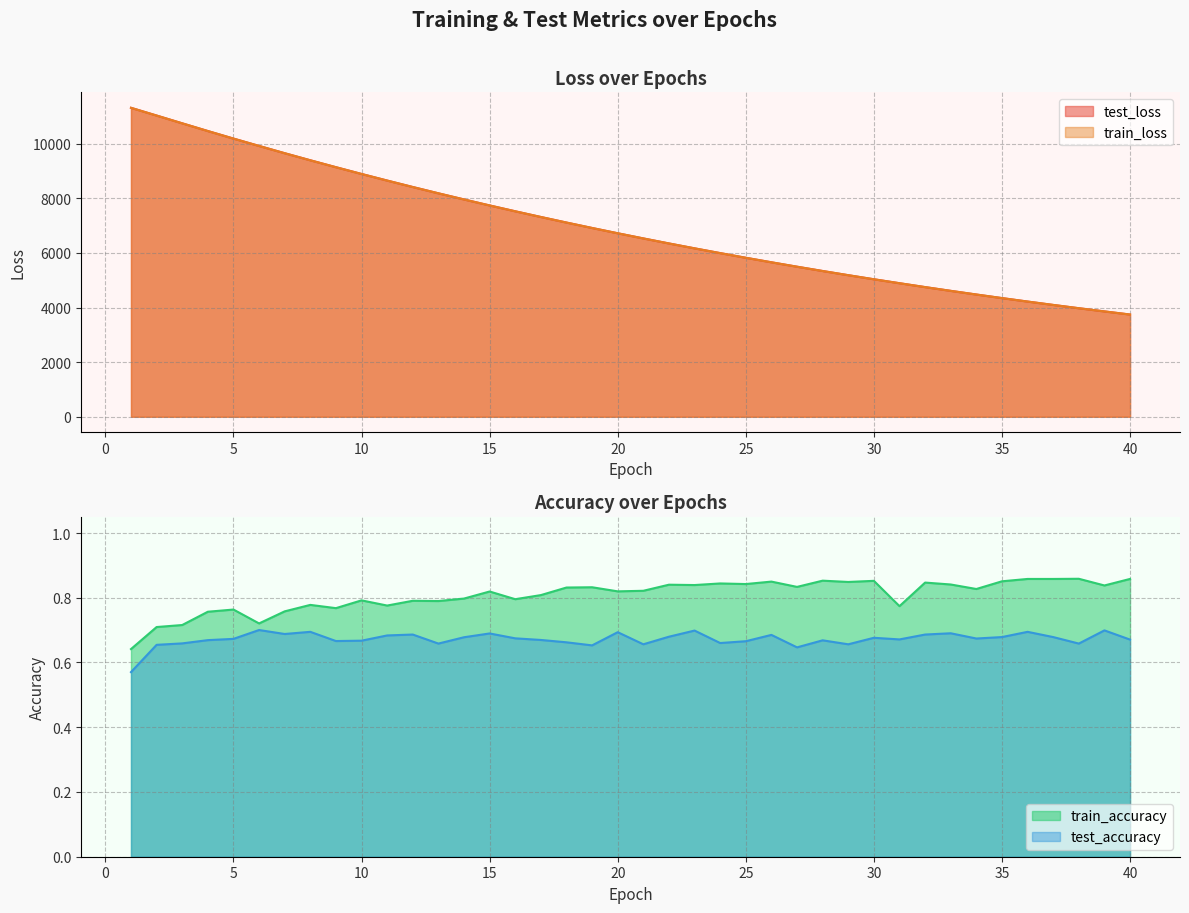

Reading left to right, transcribe all the data shown in this chart.

test_loss: 1=11314.8	2=11031.5	3=10746.6	4=10464.2	5=10187.9	6=9918.5	7=9652.2	8=9393.2	9=9140.1	10=8892.2	11=8650.7	12=8414.4	13=8183.8	14=7958.9	15=7739.3	16=7525.3	17=7316.6	18=7112.7	19=6914.2	20=6720.7	21=6531.7	22=6347.7	23=6168.5	24=5993.8	25=5823.4	26=5657.5	27=5496.0	28=5338.6	29=5185.4	30=5036.1	31=4891.3	32=4749.2	33=4611.5	34=4477.6	35=4346.8	36=4219.7	37=4096.1	38=3975.7	39=3858.6	40=3744.6
train_loss: 1=11312.8	2=11029.9	3=10745.3	4=10463.0	5=10186.7	6=9917.3	7=9650.9	8=9392.0	9=9138.9	10=8891.0	11=8649.5	12=8413.1	13=8182.6	14=7957.9	15=7738.2	16=7524.4	17=7315.5	18=7111.7	19=6913.2	20=6719.6	21=6530.8	22=6346.8	23=6167.5	24=5992.8	25=5822.5	26=5656.6	27=5495.2	28=5337.7	29=5184.5	30=5035.3	31=4890.5	32=4748.5	33=4610.8	34=4476.8	35=4346.1	36=4219.0	37=4095.4	38=3975.0	39=3858.0	40=3743.9
train_accuracy: 1=0.6	2=0.7	3=0.7	4=0.8	5=0.8	6=0.7	7=0.8	8=0.8	9=0.8	10=0.8	11=0.8	12=0.8	13=0.8	14=0.8	15=0.8	16=0.8	17=0.8	18=0.8	19=0.8	20=0.8	21=0.8	22=0.8	23=0.8	24=0.8	25=0.8	26=0.8	27=0.8	28=0.9	29=0.8	30=0.9	31=0.8	32=0.8	33=0.8	34=0.8	35=0.9	36=0.9	37=0.9	38=0.9	39=0.8	40=0.9
test_accuracy: 1=0.6	2=0.7	3=0.7	4=0.7	5=0.7	6=0.7	7=0.7	8=0.7	9=0.7	10=0.7	11=0.7	12=0.7	13=0.7	14=0.7	15=0.7	16=0.7	17=0.7	18=0.7	19=0.7	20=0.7	21=0.7	22=0.7	23=0.7	24=0.7	25=0.7	26=0.7	27=0.6	28=0.7	29=0.7	30=0.7	31=0.7	32=0.7	33=0.7	34=0.7	35=0.7	36=0.7	37=0.7	38=0.7	39=0.7	40=0.7